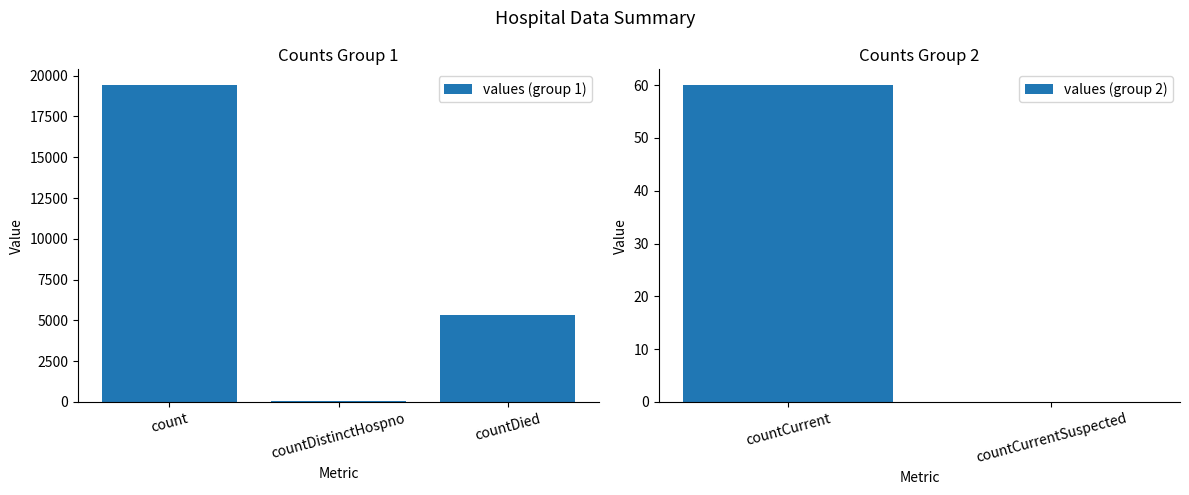

Read the value at countCurrent, to the nearest 100.

100